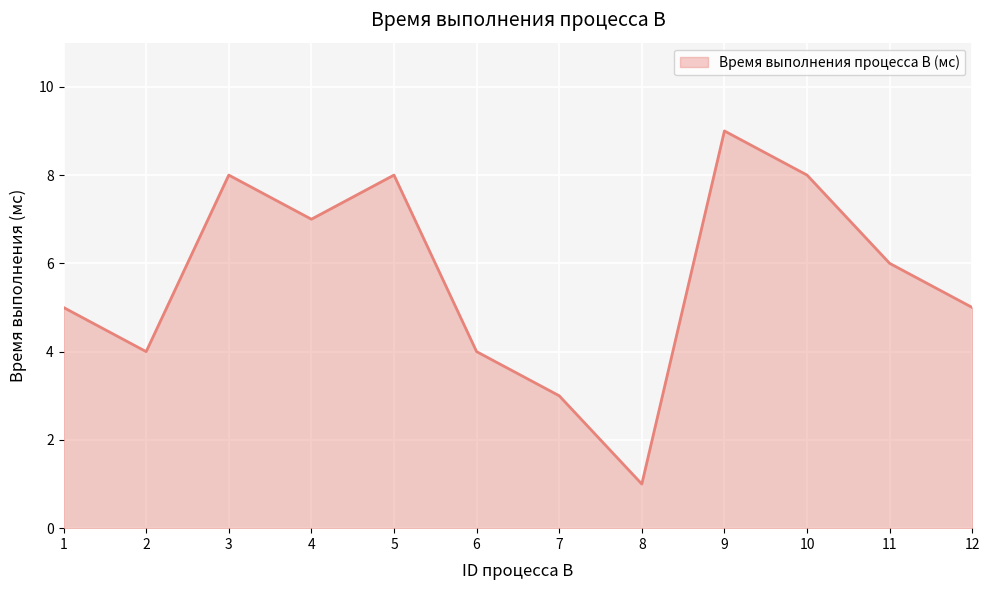

Reading left to right, list all the values displayed in this chart.

5	4	8	7	8	4	3	1	9	8	6	5